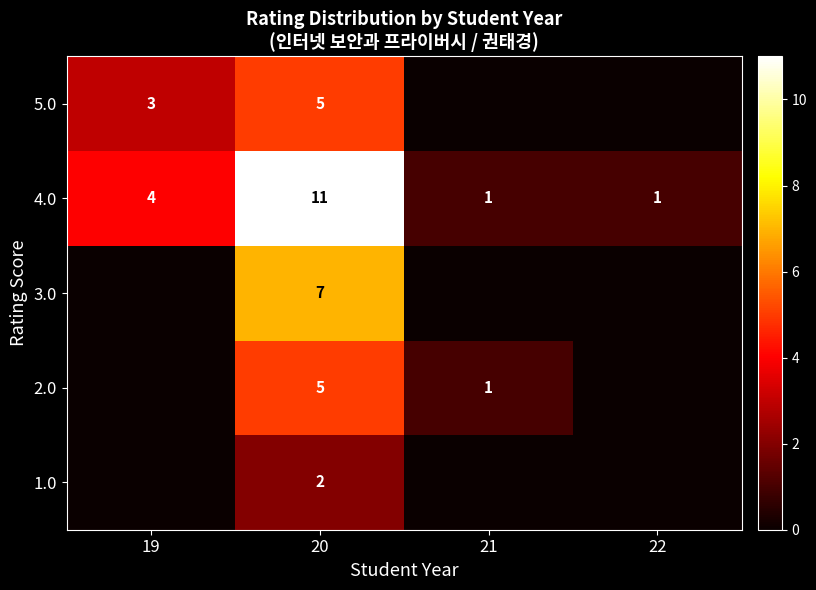

Count the 4.0 values in the range 1 to 11.

4